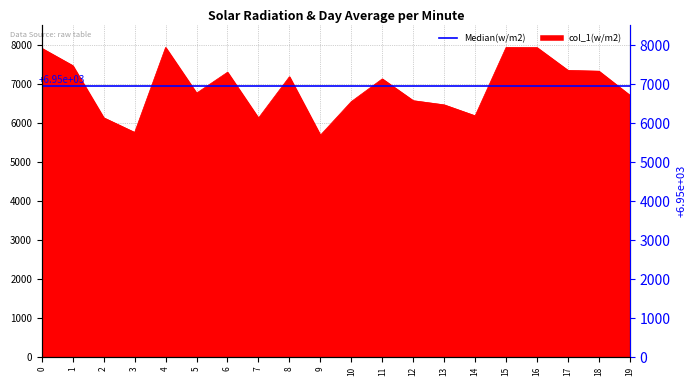

What is the value of the 19th point from the left?

7327